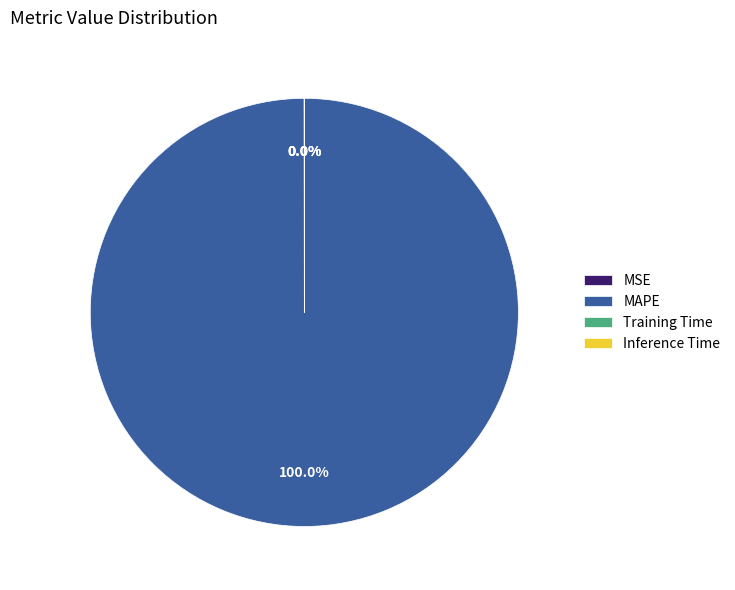

Does any single category account for the majority?

Yes